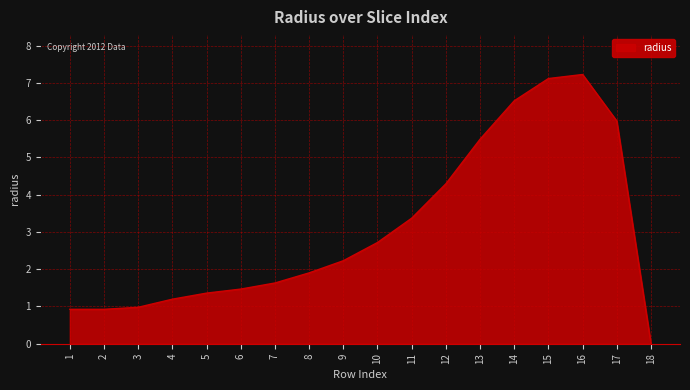

What is the change in value from 1 to 12?

+3.4